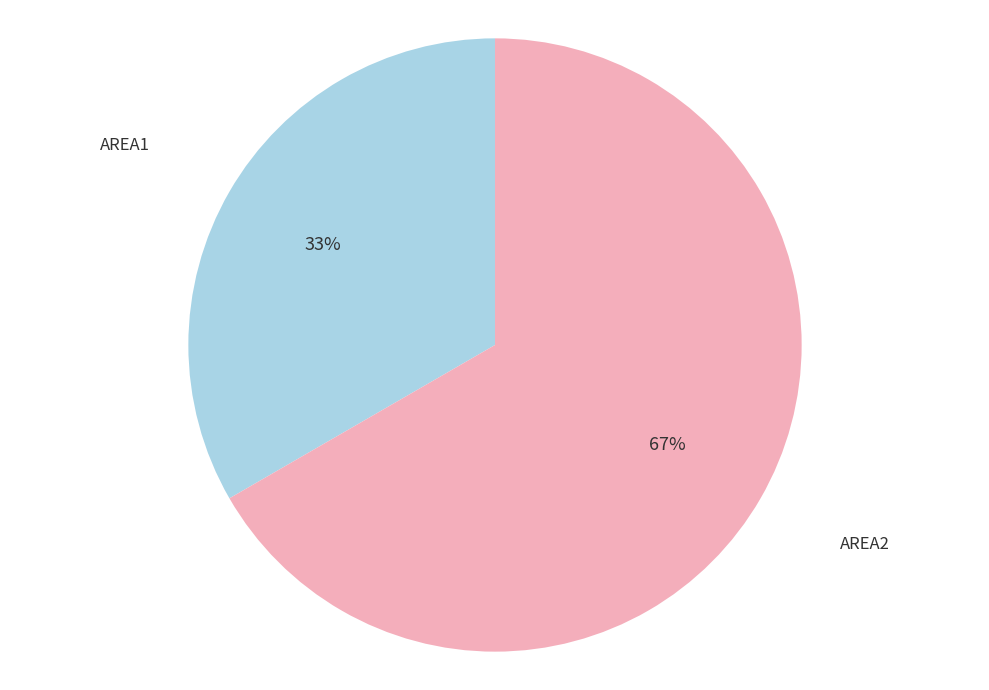

Is AREA2 the majority of the pie?

Yes